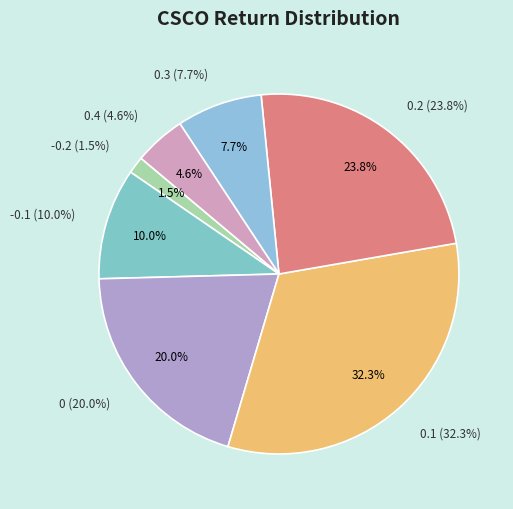

True or false: 0.1 accounts for 32% of the total.

True